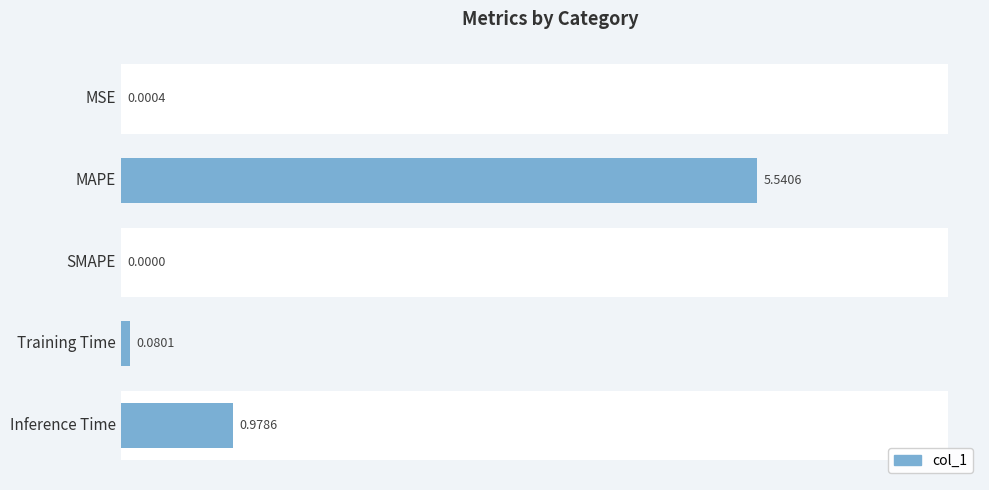

Is it true that the value at SMAPE is -2.4?

False